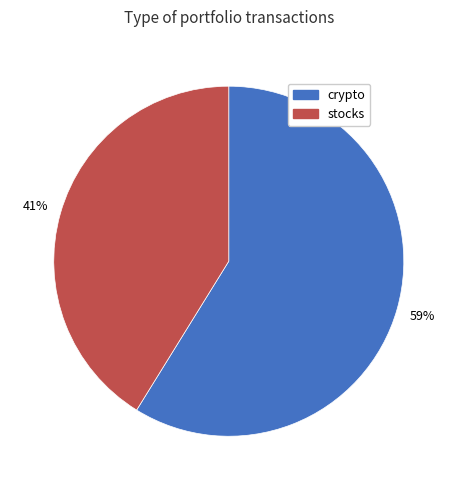

The stocks slice represents 48% of the pie. True or false?

False